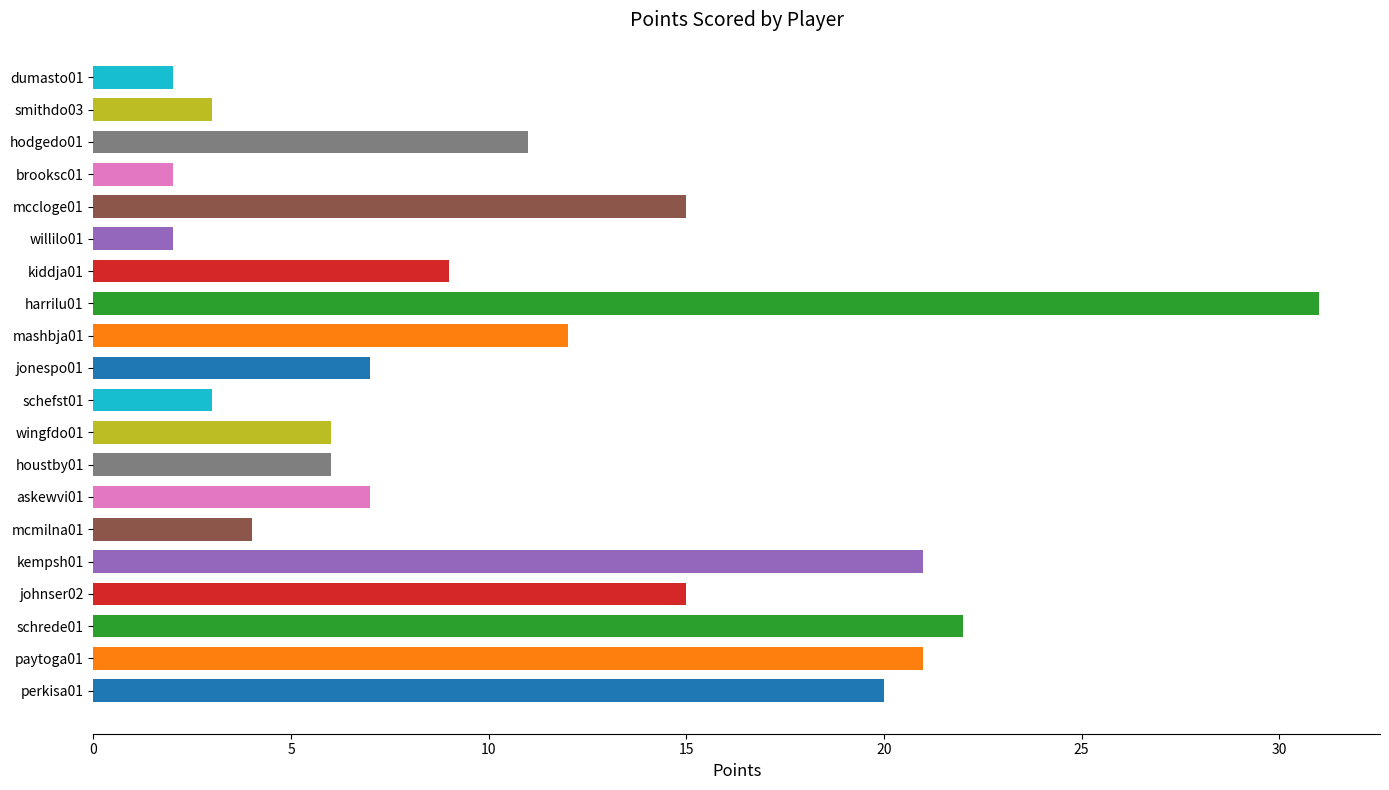

Approximately how many times larger is the value at askewvi01 compared to mccloge01?

0.5